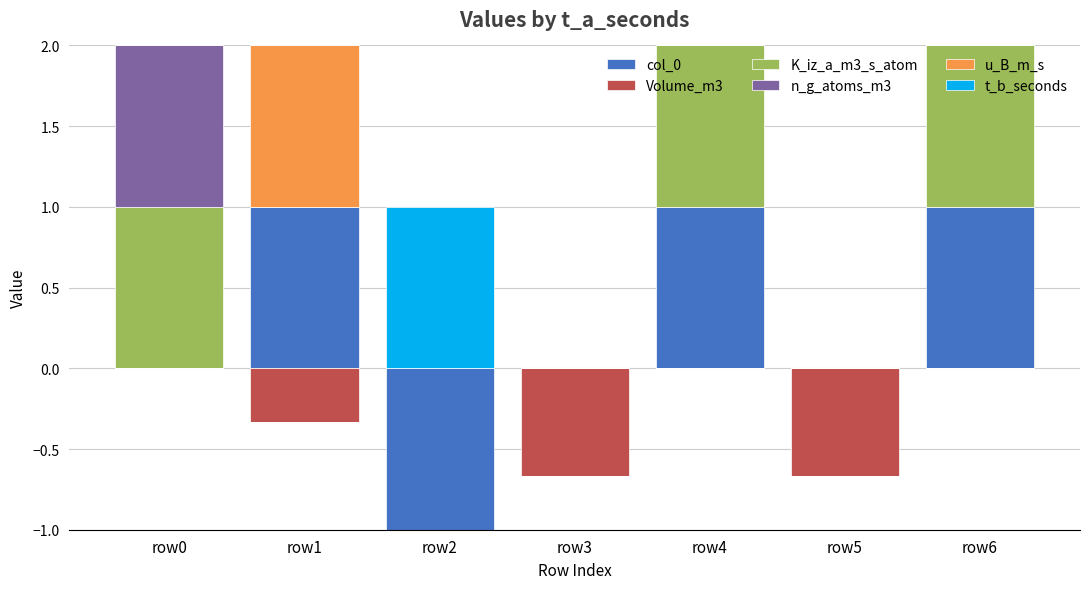

Which has a higher value, row1 or row3?

row1